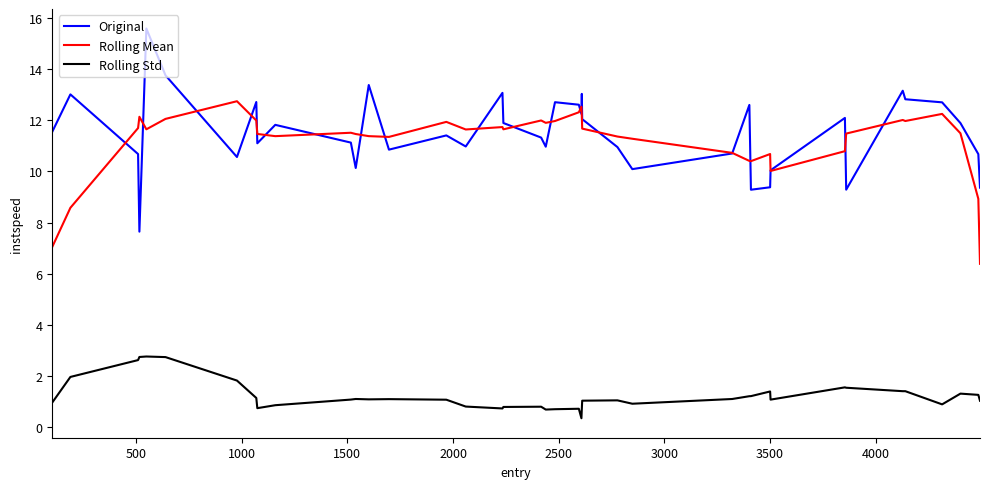

What is the highest value of the Rolling Mean series?

12.7